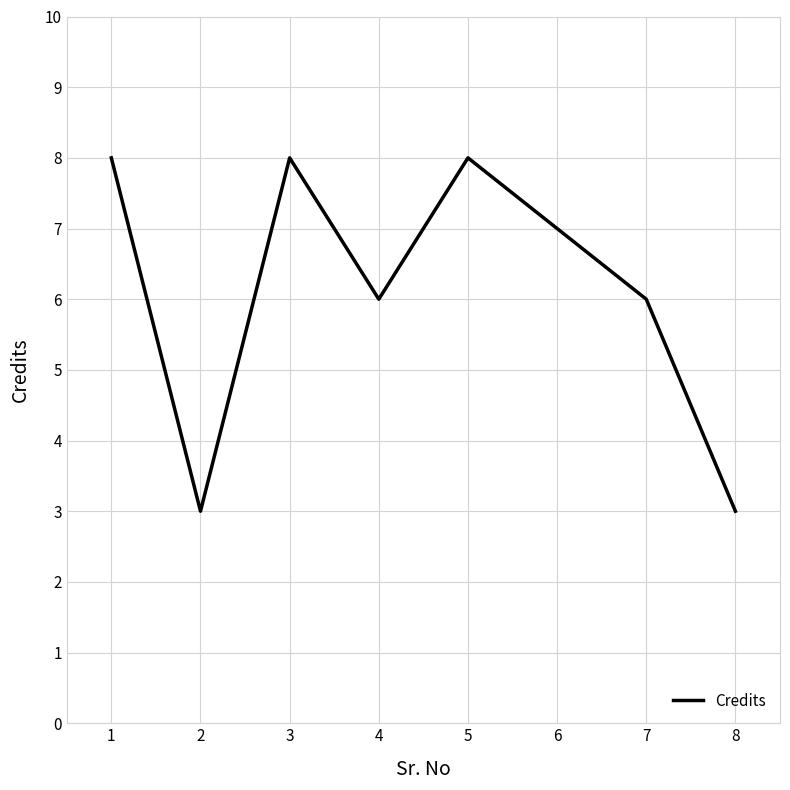

What is the greatest value displayed?

8